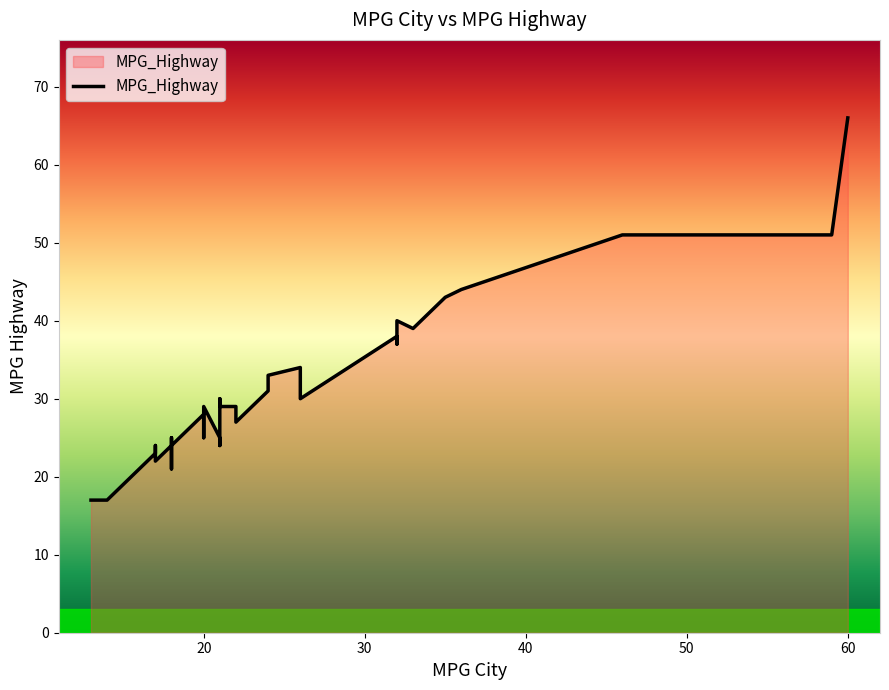

What is the change in value from 32 to 18?

-13